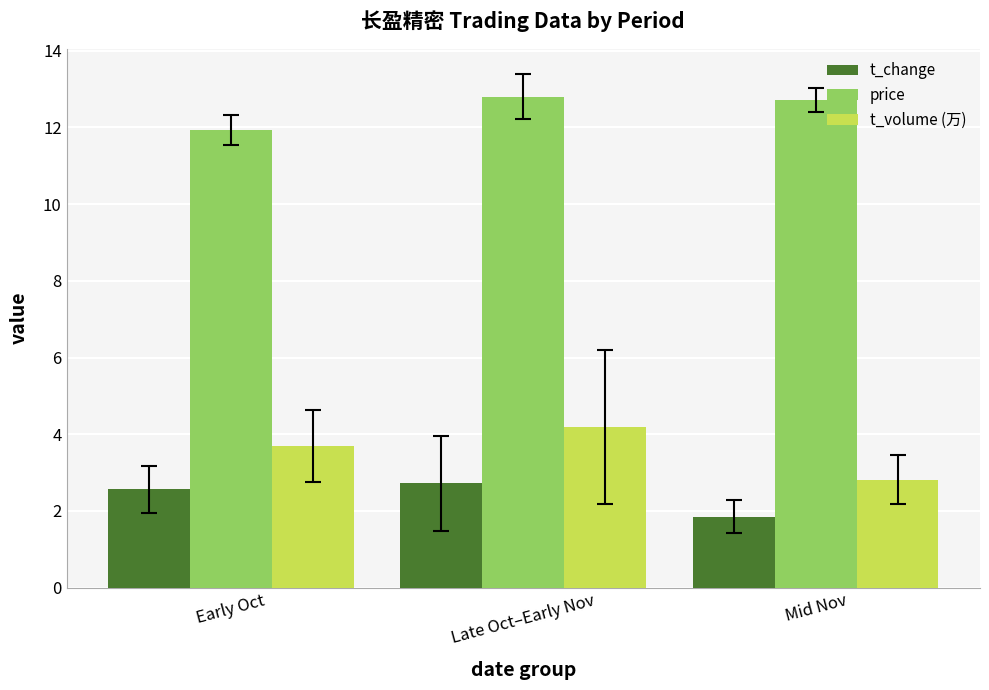

What is the label of the 3rd bar from the right?

Early Oct